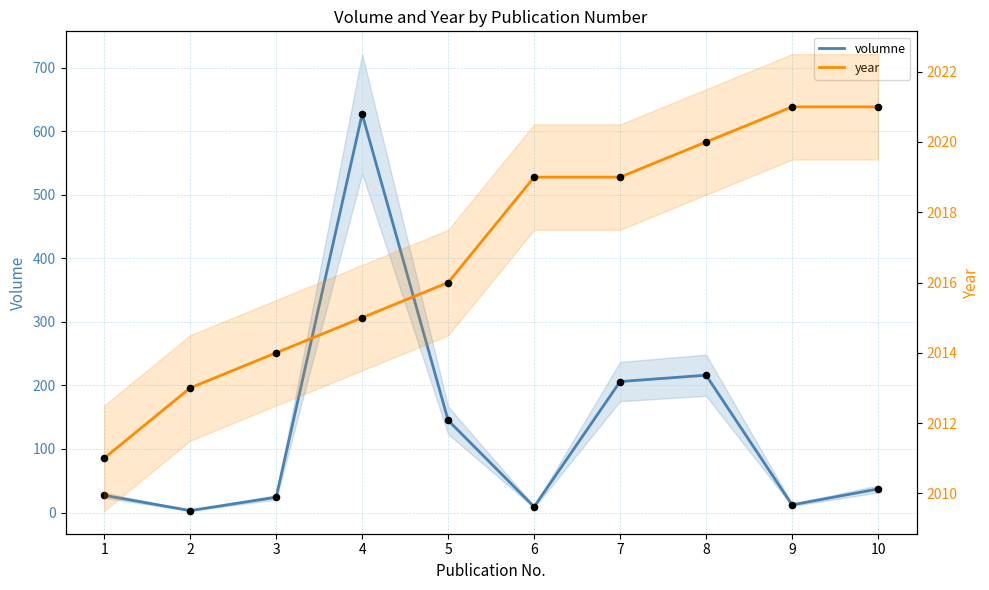

Which series reaches the minimum Y coordinate?

volumne